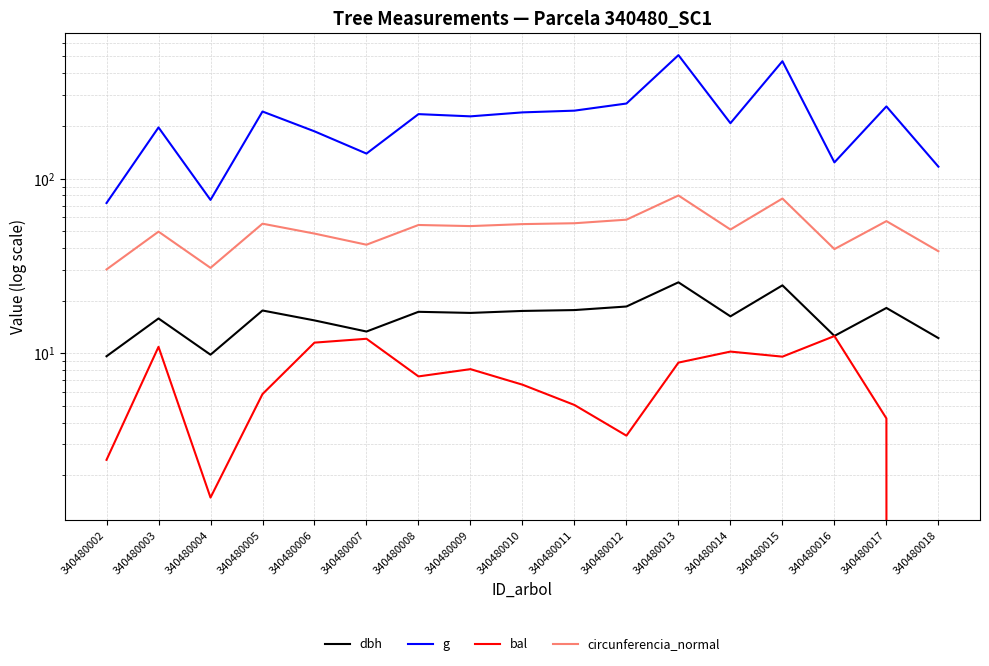

What is the total value across all series at 340480004?

117.5